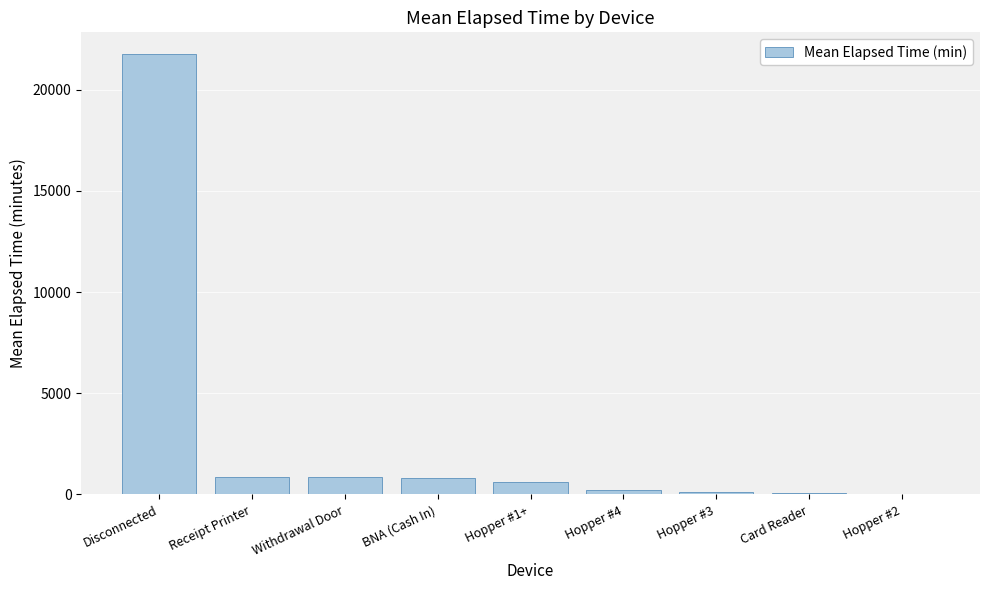

What is the sum of all values?

25269.6